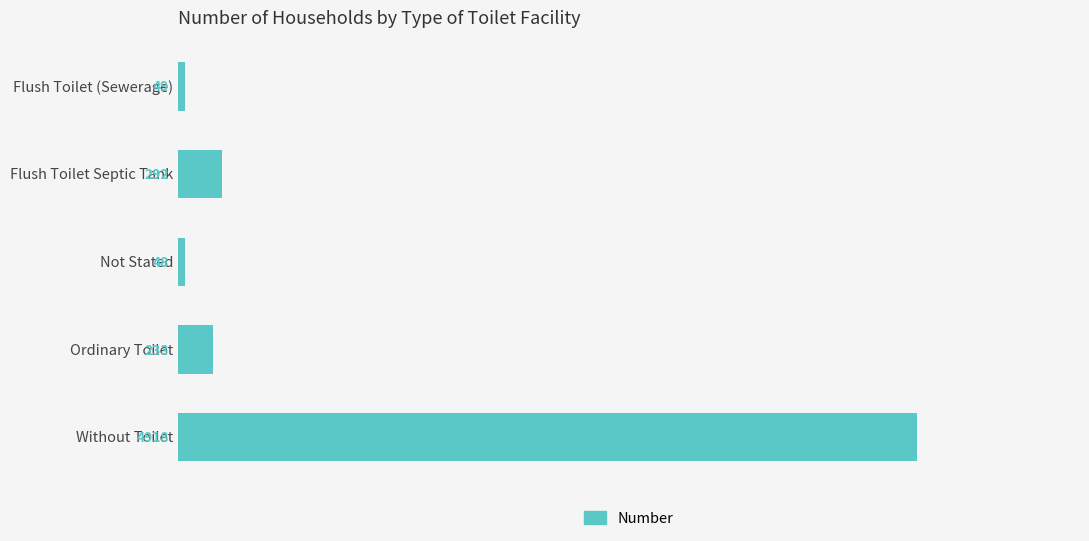

The value at Flush Toilet Septic Tank is 292. True or false?

True